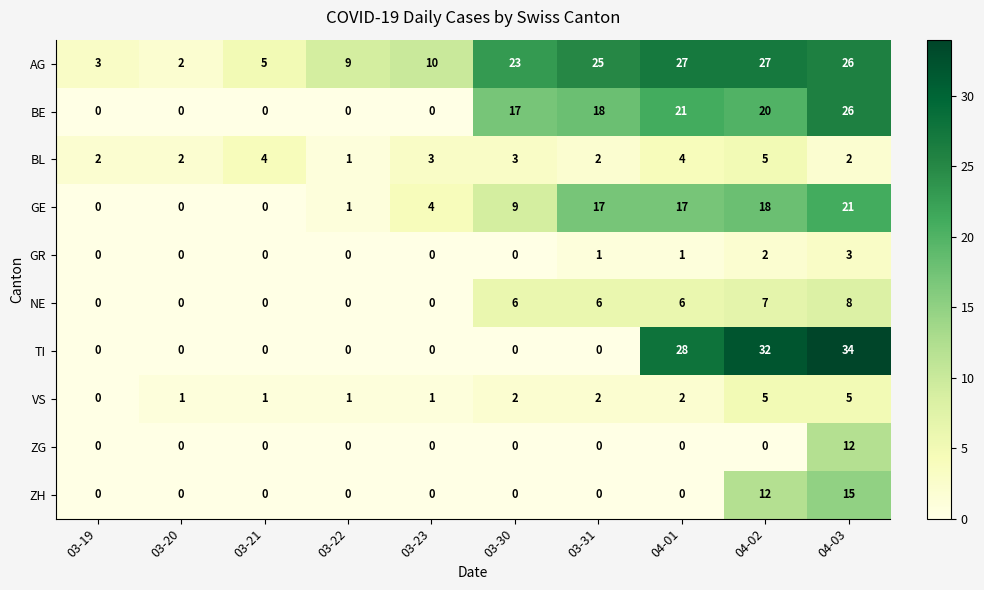

Count the number of categories in the chart.

10